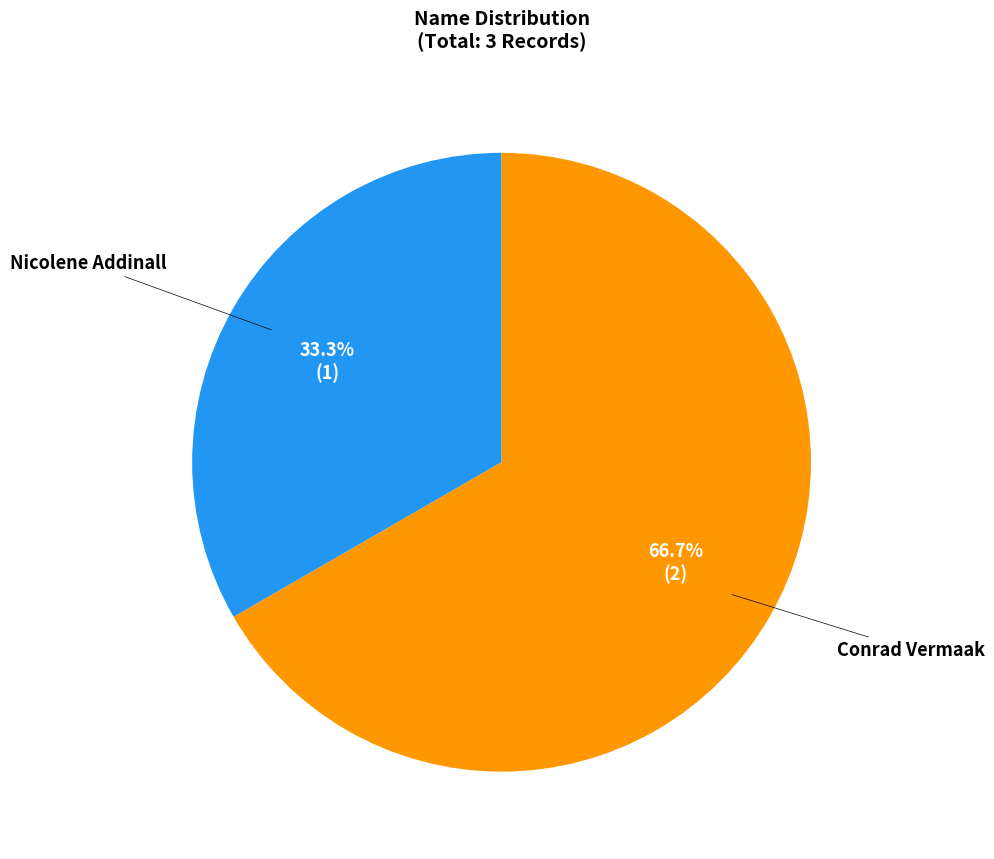

To the nearest percent, what portion does Nicolene Addinall represent?

33%